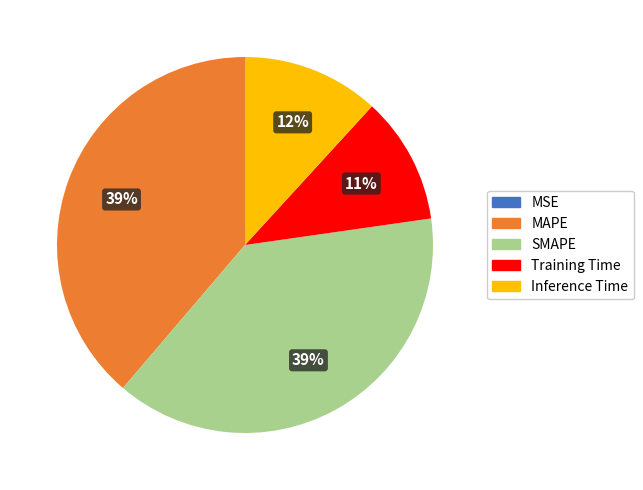

Does Training Time account for over 50% of the chart?

No